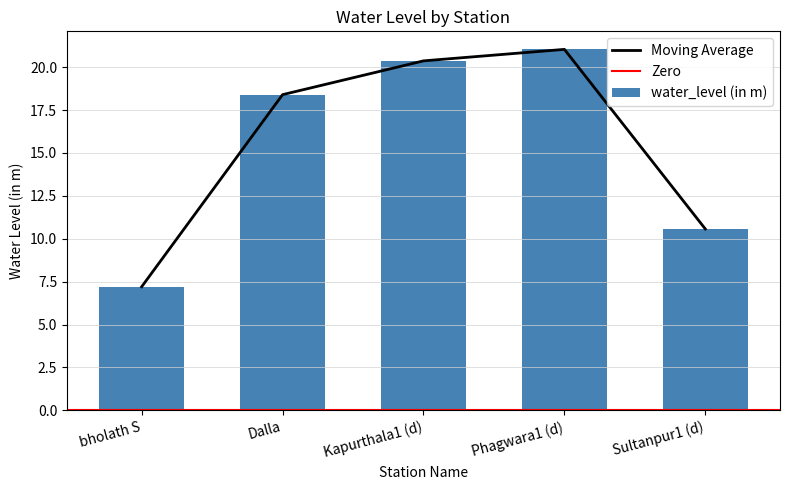

What is the change in value from Kapurthala1 (d) to Sultanpur1 (d)?

-9.8